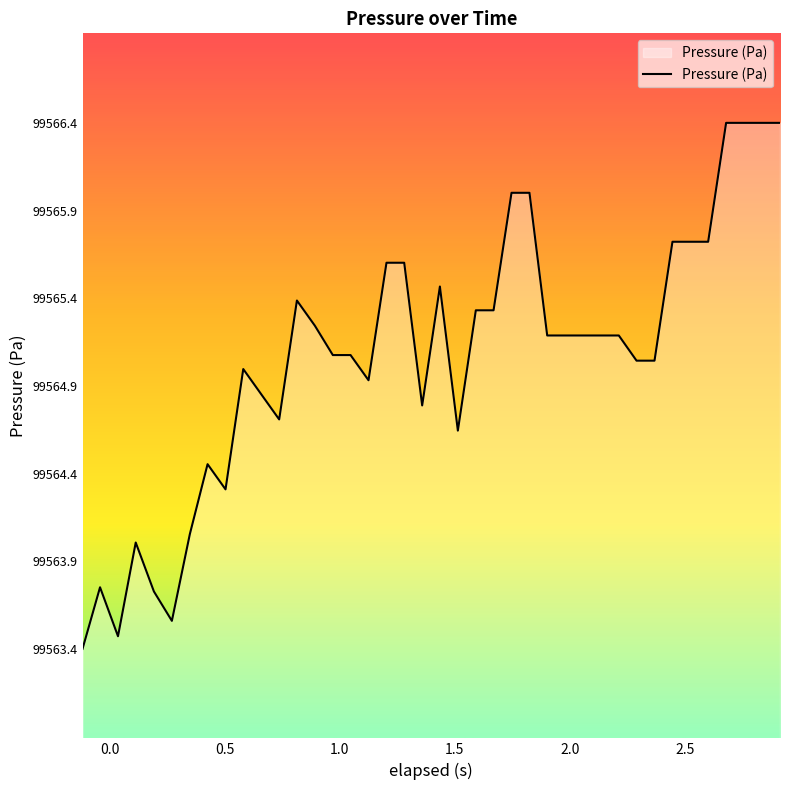

True or false: there are more than 0 points higher than both neighbors.

True